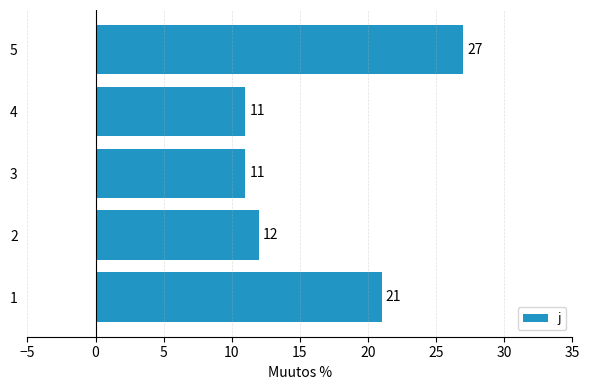

How many series are shown in this chart?

1